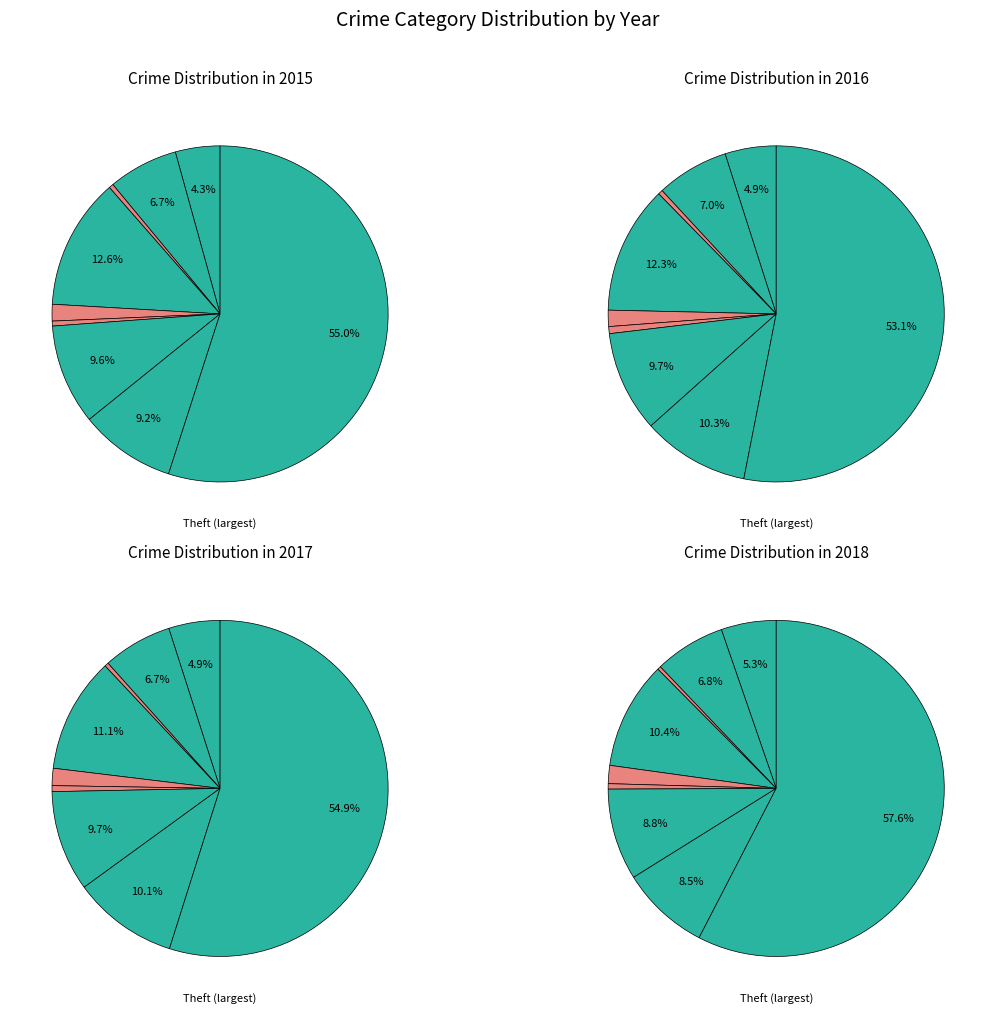

To the nearest percent, what percentage of the pie is Aggravated Assault?

4%